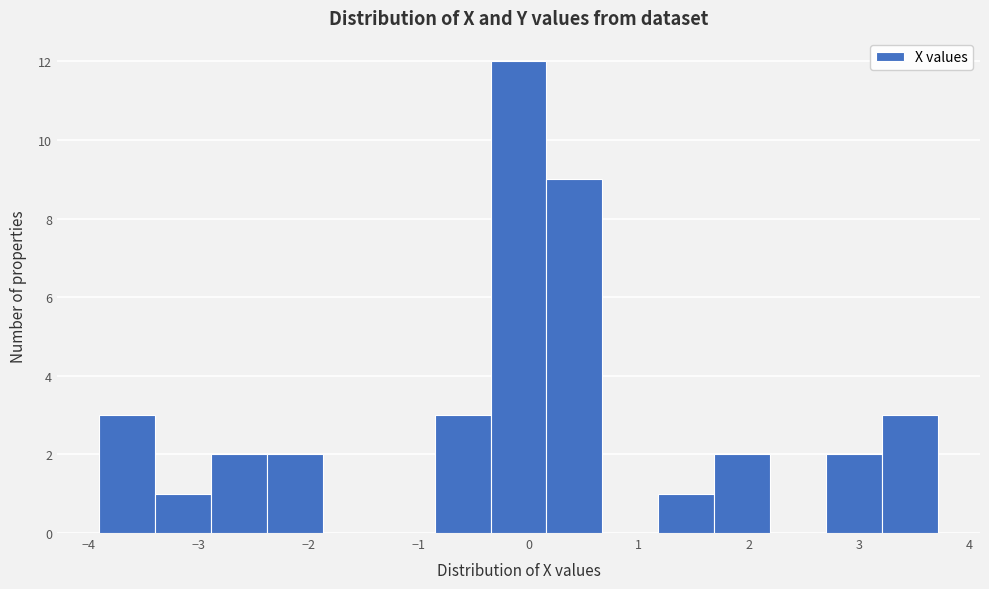

Reading left to right, transcribe this chart: for each bar, give the range it covers on the x-axis and its height. Neither the bar edges nor the heights are printed on the chart, so give them approximately, as read against the axes.

-3.9 to -3.4: 3
-3.4 to -2.9: 1
-2.9 to -2.4: 2
-2.4 to -1.9: 2
-1.9 to -1.4: 0
-1.4 to -0.9: 0
-0.9 to -0.3: 3
-0.3 to 0.2: 12
0.2 to 0.7: 9
0.7 to 1.2: 0
1.2 to 1.7: 1
1.7 to 2.2: 2
2.2 to 2.7: 0
2.7 to 3.2: 2
3.2 to 3.7: 3